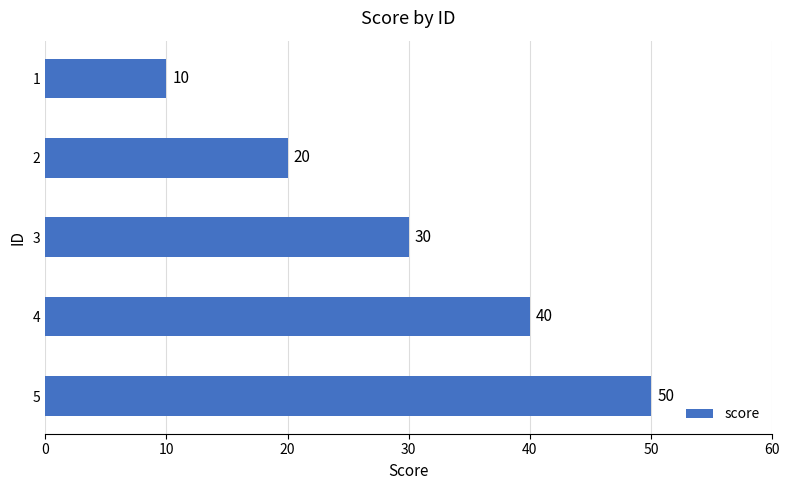

What is the value of the 2nd bar from the top?

20